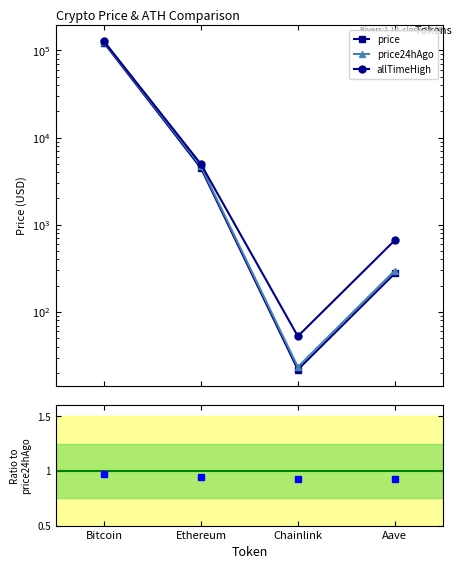

True or false: Change24hAgoPct and price24hAgo cross at least once.

False